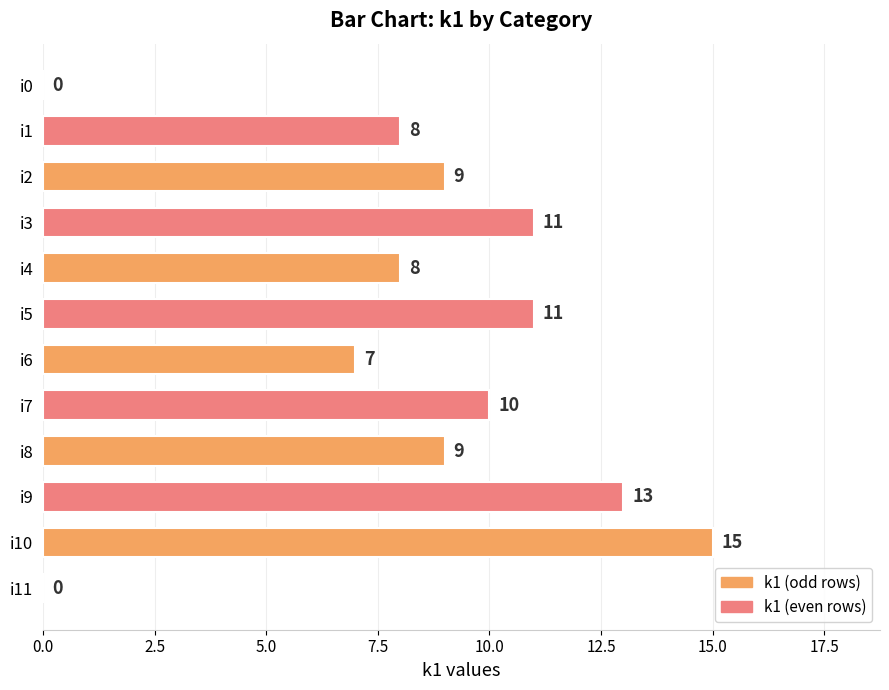

True or false: the data shows 13 at i9.

True